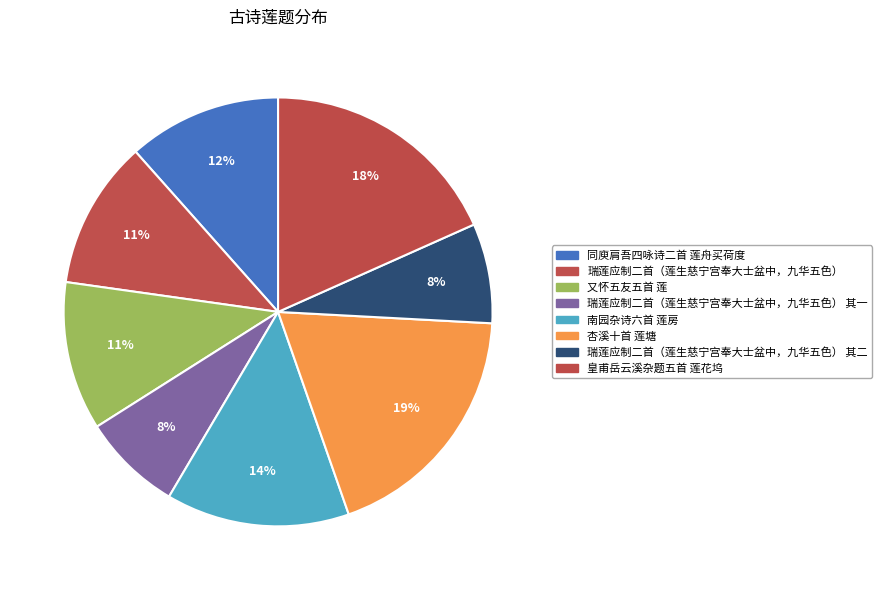

How many segments does this pie chart have?

8